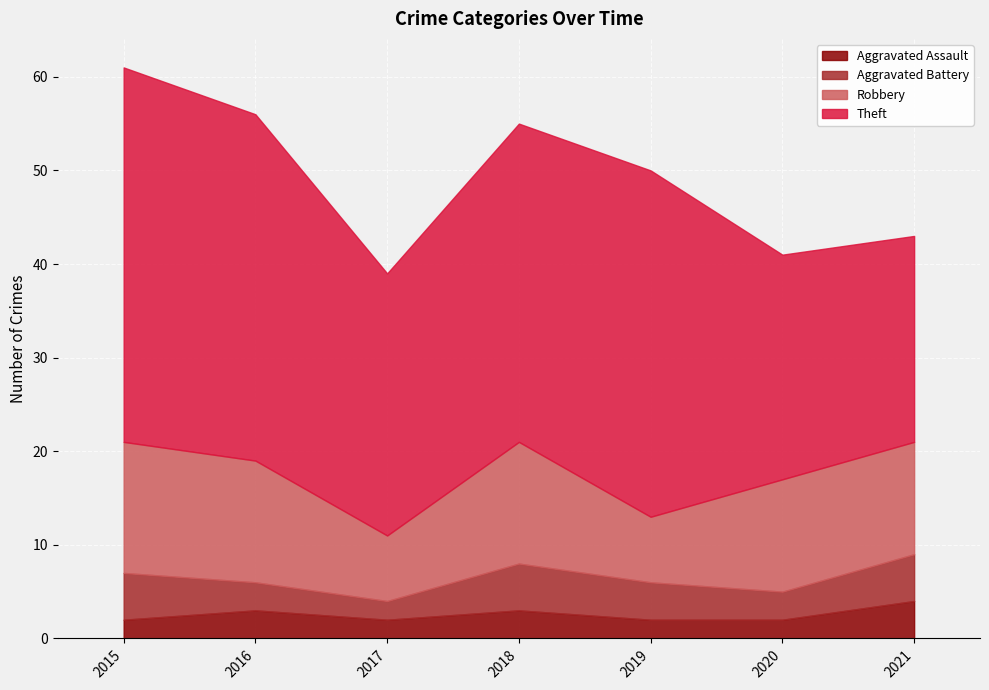

What is the total value across all series at 2020?

41